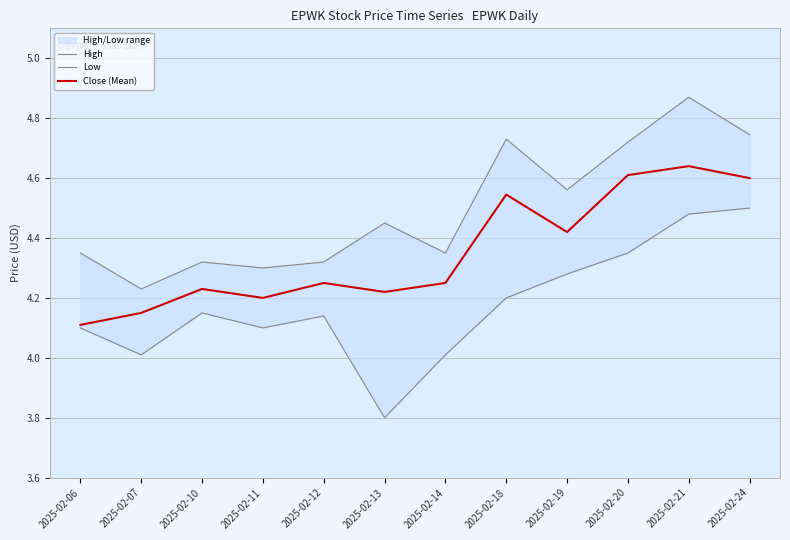

What is the difference between the highest and lowest values at 2025-02-10?

0.2